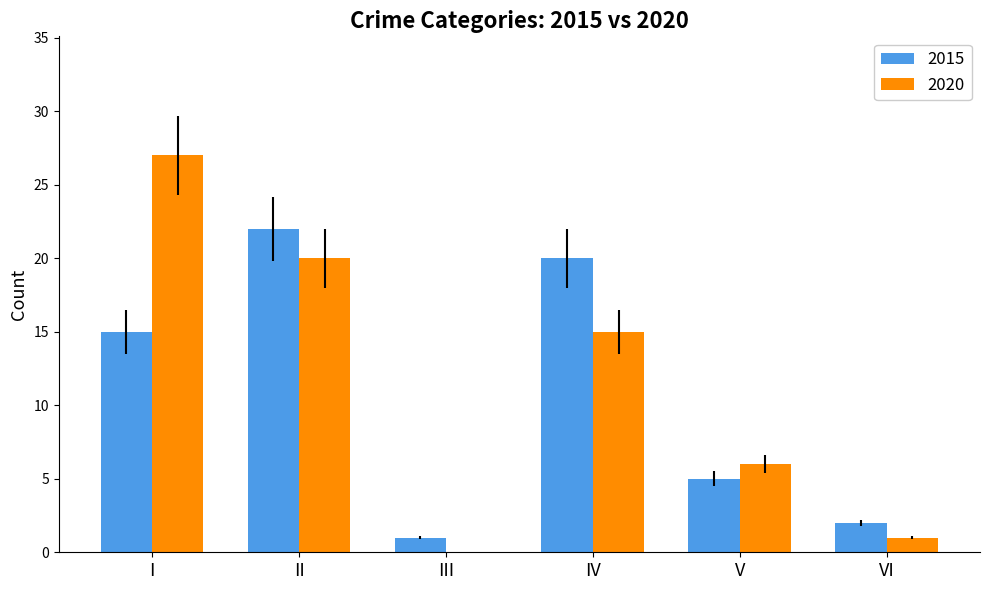

True or false: 2015 has a value of 35 at II.

False